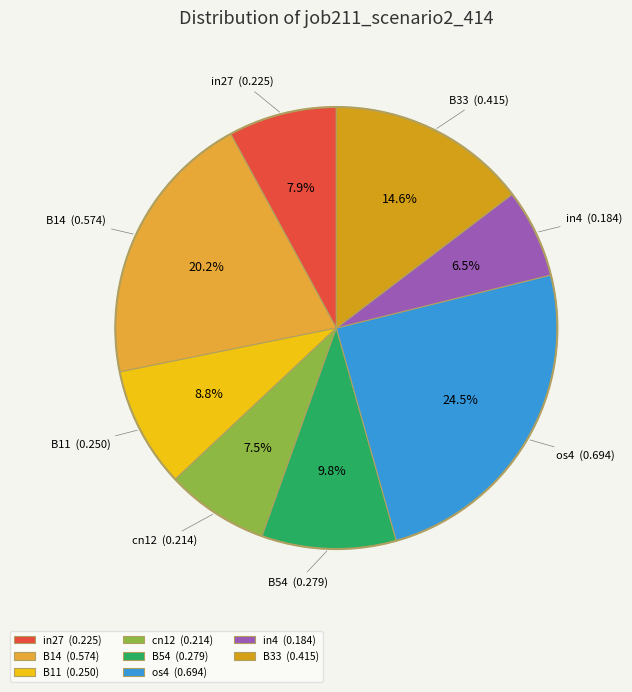

Approximately how many times larger is the value at in27 compared to in4?

1.2